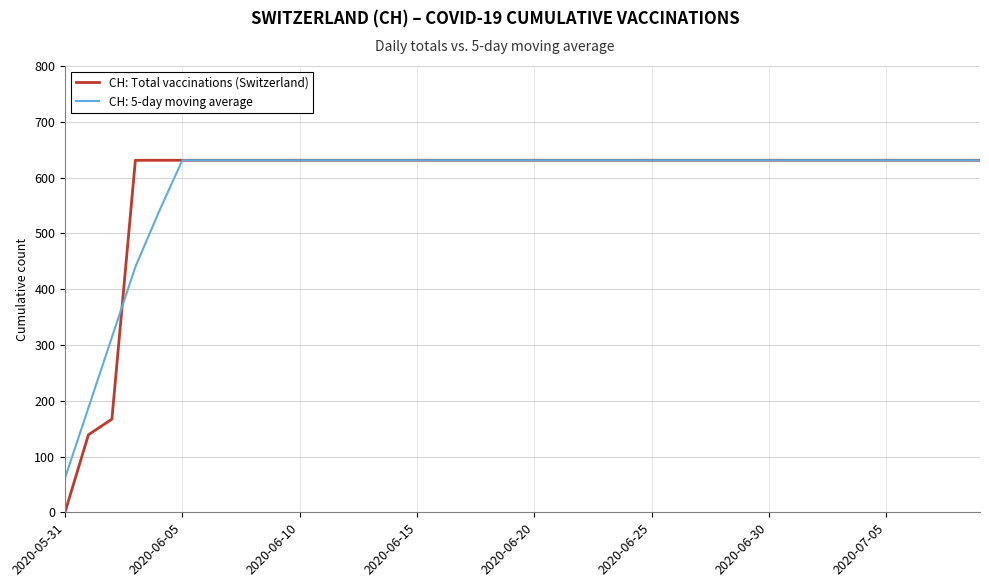

What is the minimum value for CH: 5-day moving average?

61.2